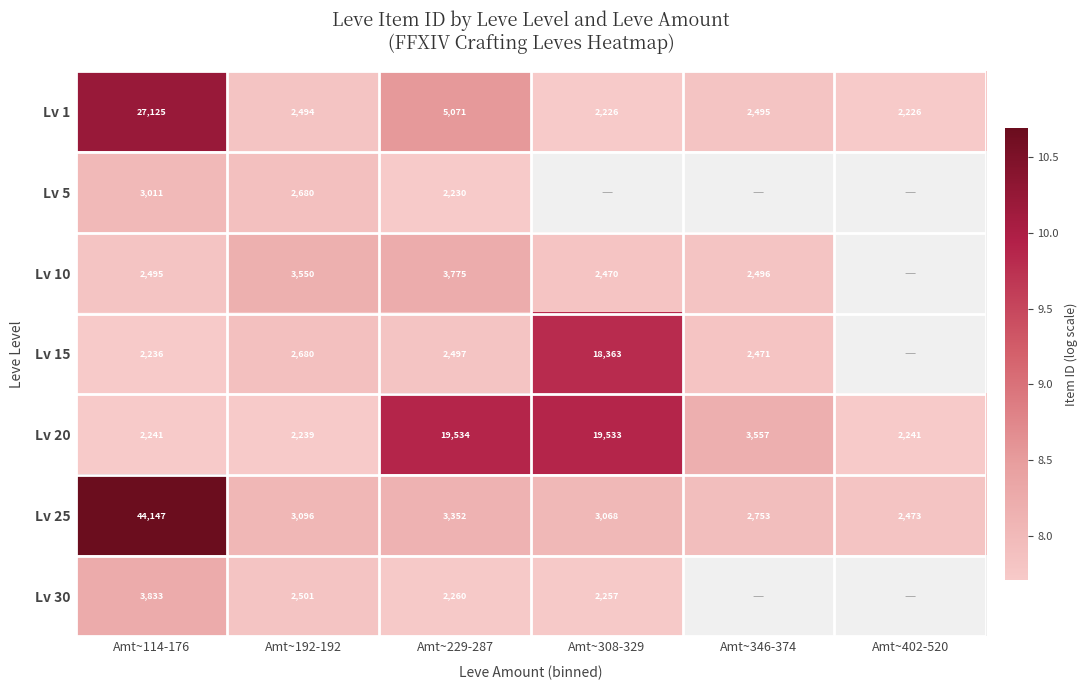

Is the value of Lv 25 at Amt~346-374 greater than the value of Lv 20 at Amt~402-520?

Yes